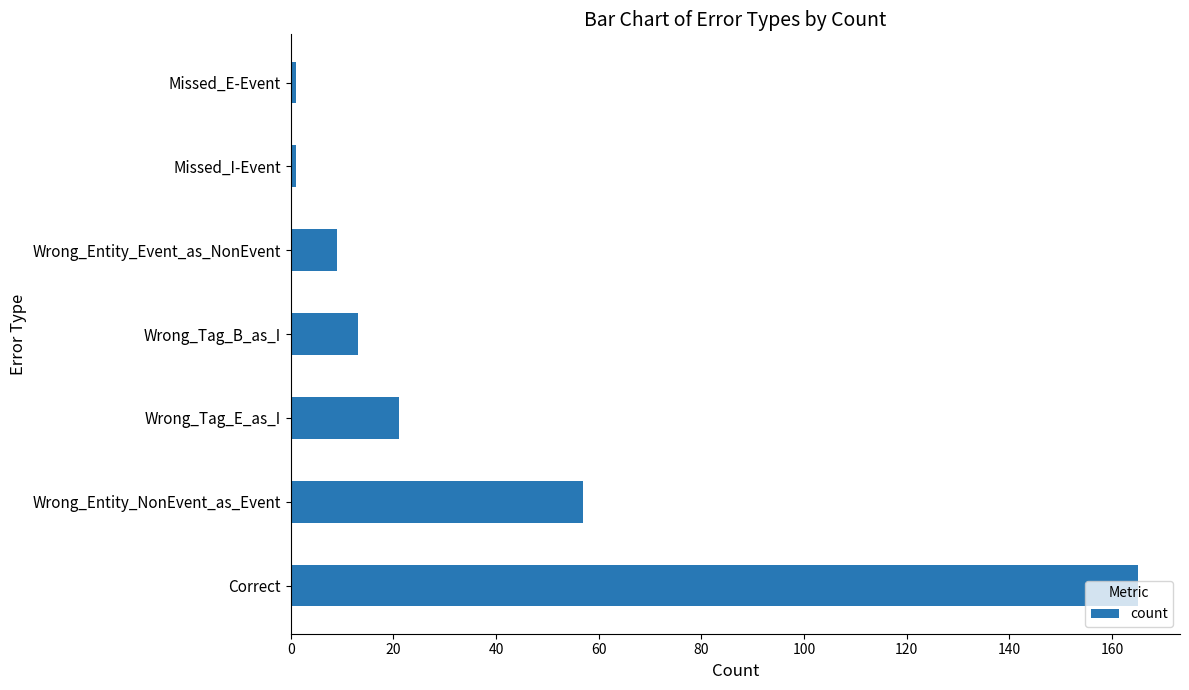

What is the maximum value shown in the chart?

165